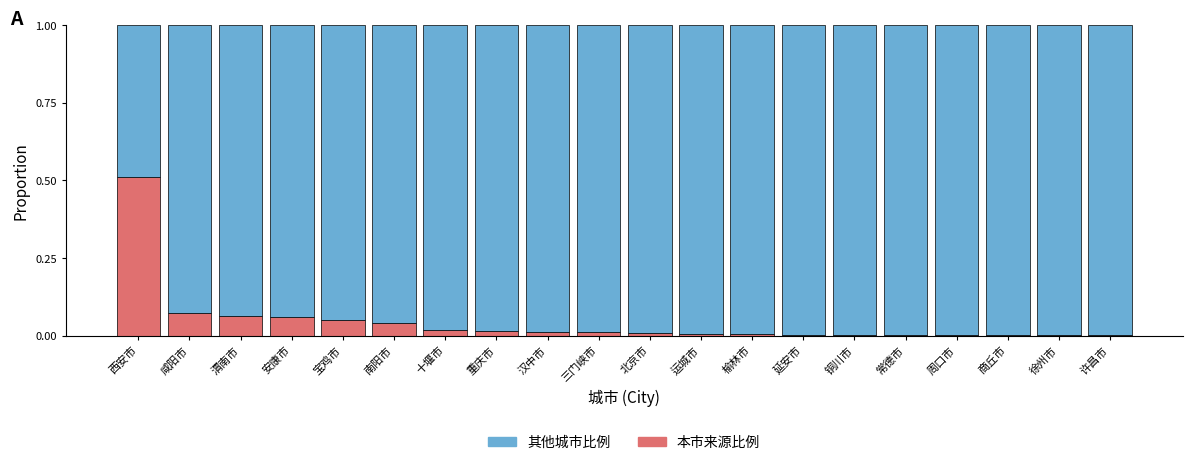

The value of 本市来源比例 at 十堰市 is 0.0. True or false?

True